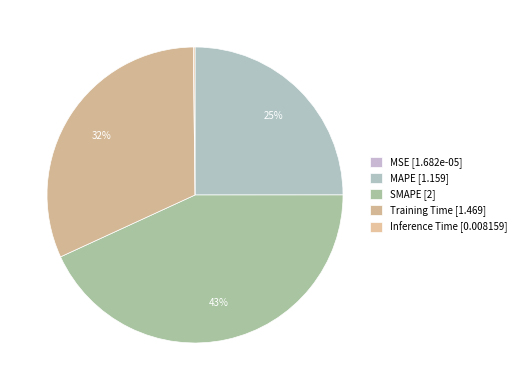

Which category has the biggest portion of the pie?

SMAPE